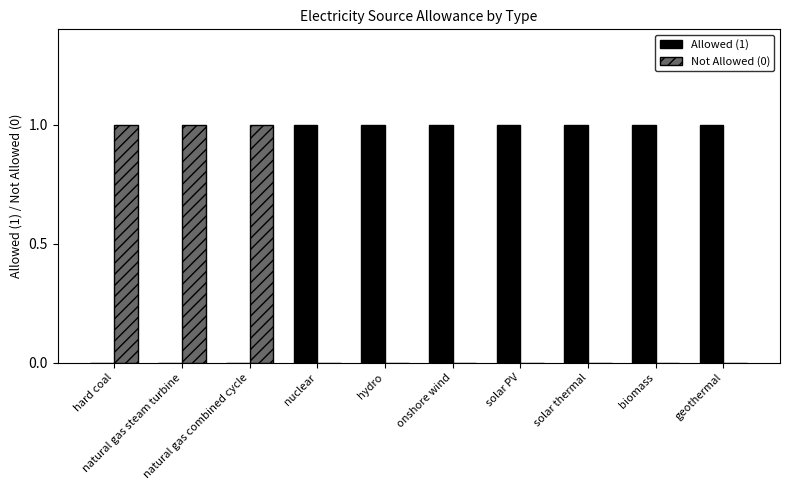

Reading right to left, extract all data points from this chart.

Allowed (1): 1	1	1	1	1	1	1	0	0	0
Not Allowed (0): 0	0	0	0	0	0	0	1	1	1